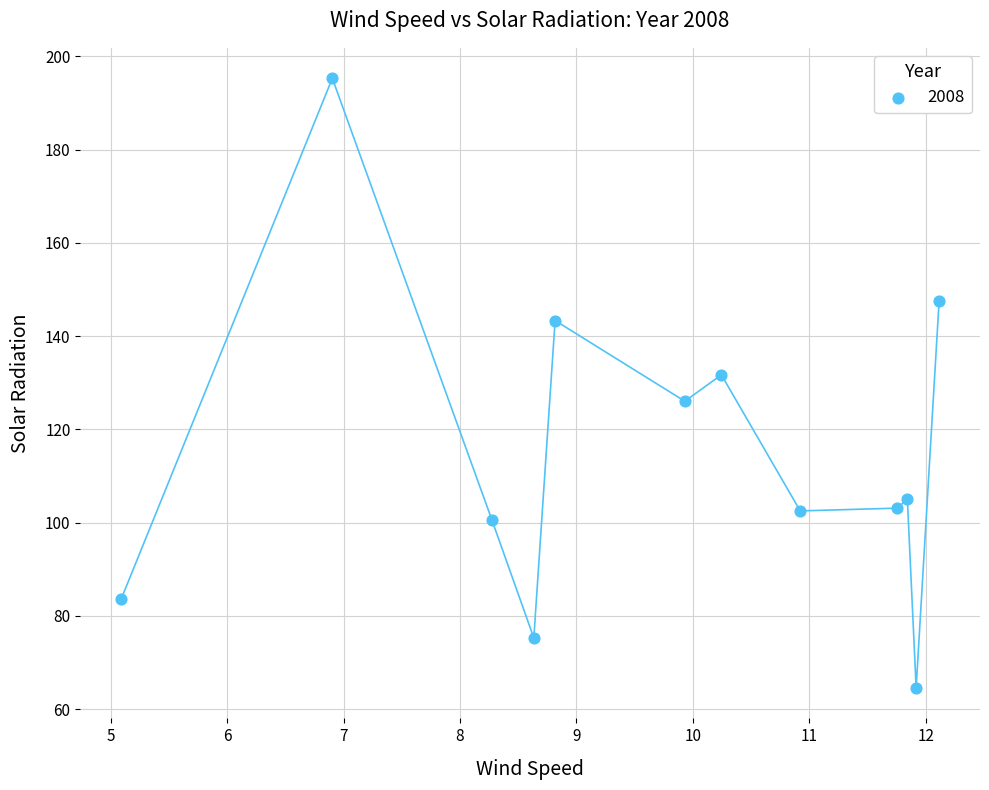

What is the range of X values (max minus min)?

7.0